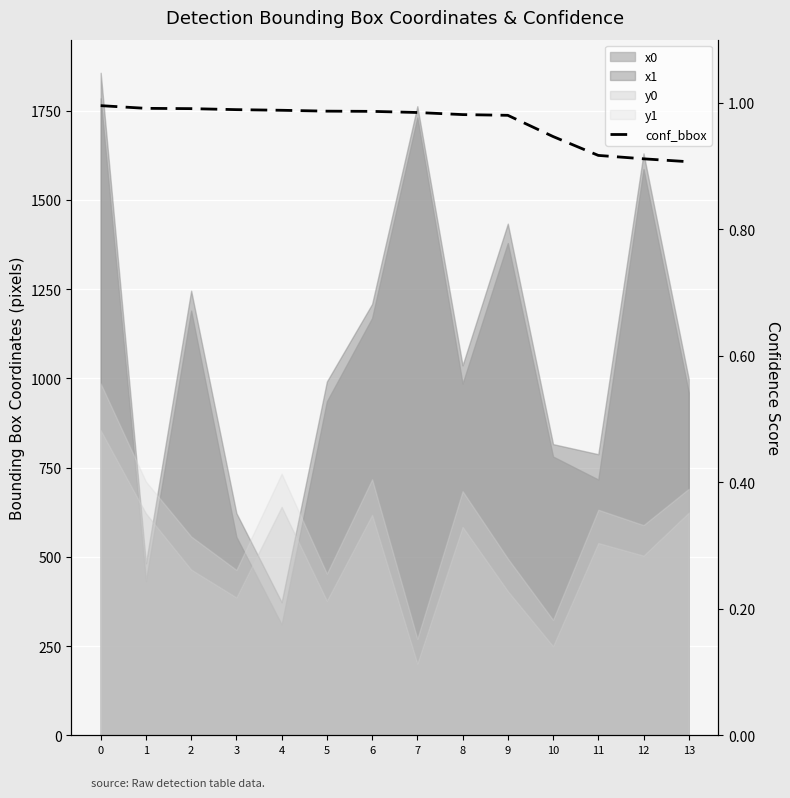

Reading left to right, list all the values displayed in this chart.

0=1.0	1=1.0	2=1.0	3=1.0	4=1.0	5=1.0	6=1.0	7=1.0	8=1.0	9=1.0	10=0.9	11=0.9	12=0.9	13=0.9